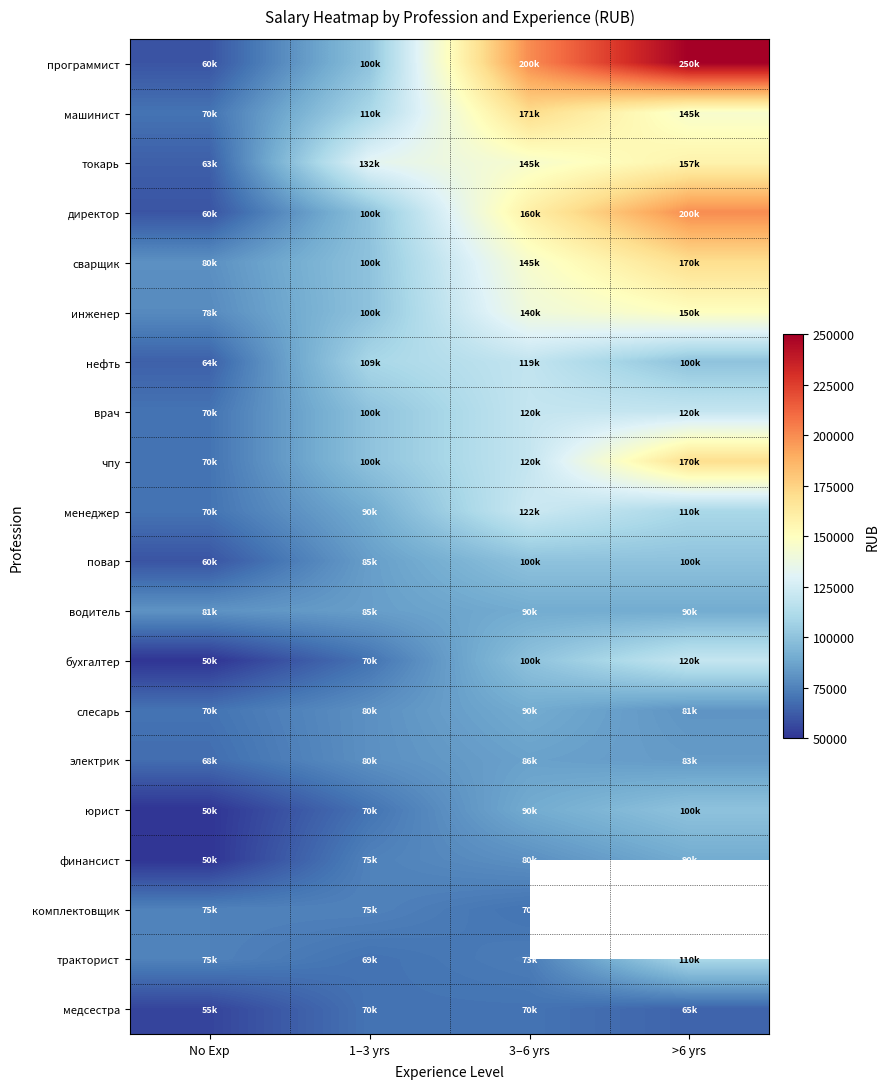

What is the sum of all нефть values?

392598.0